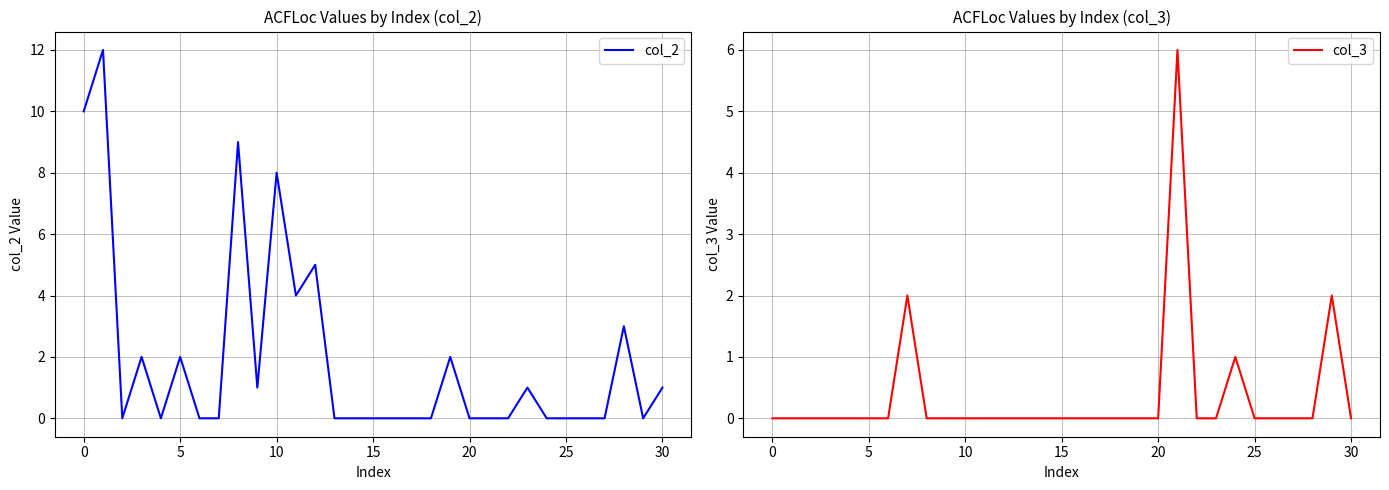

Is it true that col_2 equals 10 at 0?

True